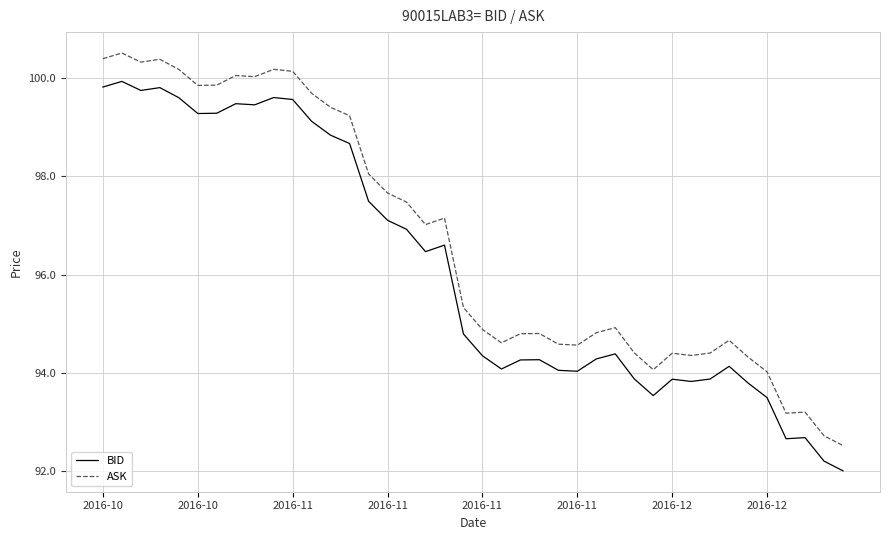

What is the greatest value displayed?

100.5